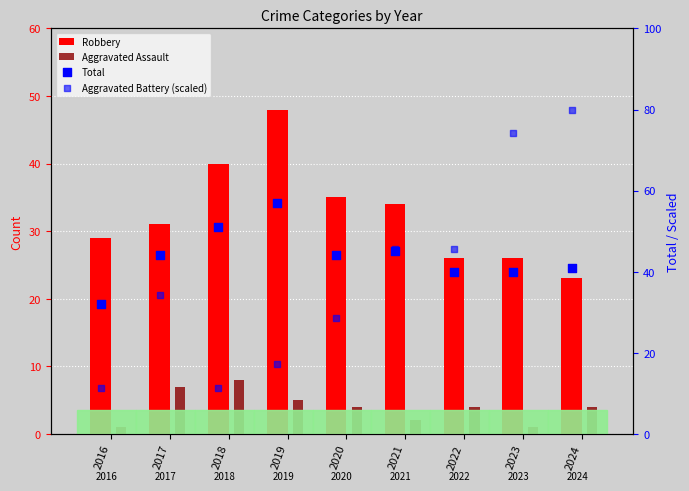

Which series contains the lowest Y value?

Aggravated Assault